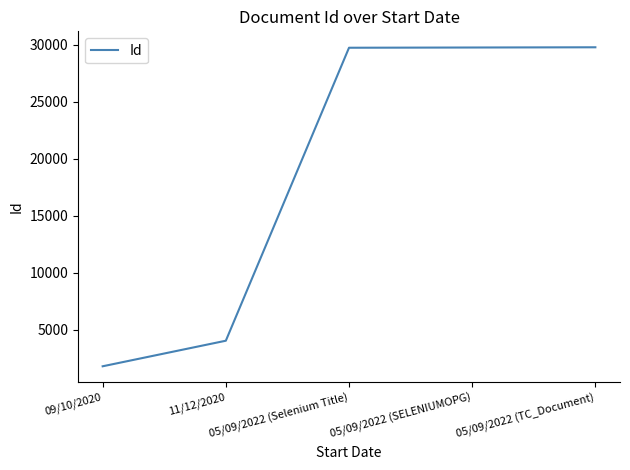

What is the change in value from 11/12/2020 to 05/09/2022 (Selenium Title)?

+25680